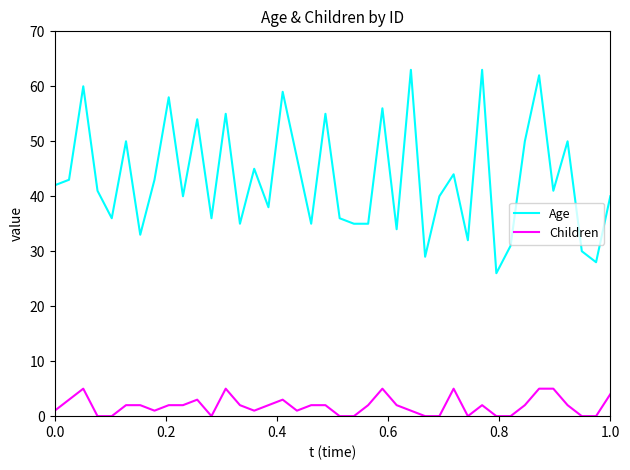

True or false: Children and Age cross at least once.

False